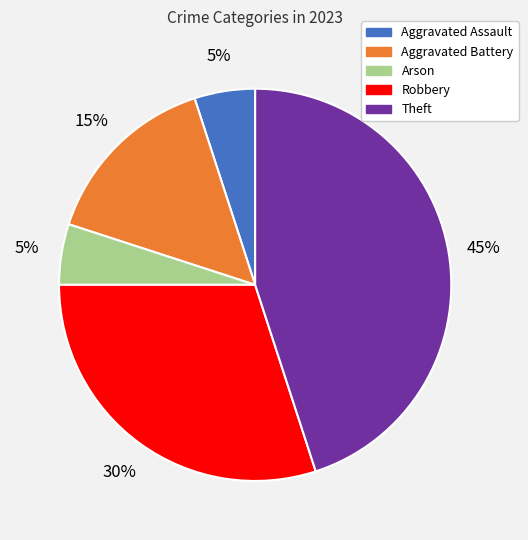

Is it true that Robbery is 17% of the pie?

False